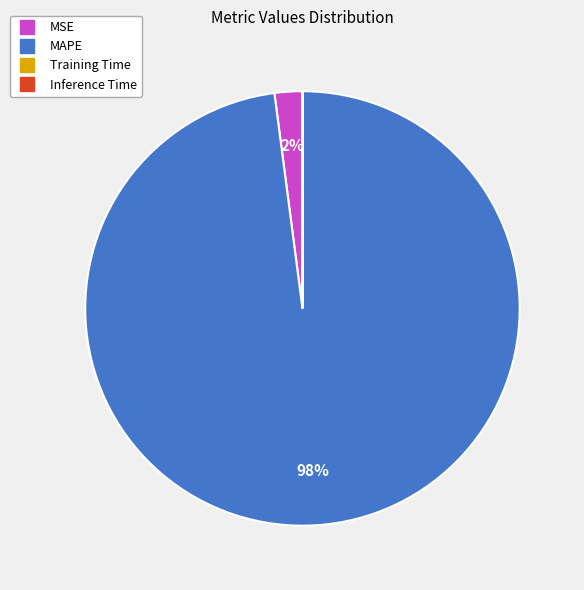

To the nearest percent, what is the difference between the largest and smallest slice percentages?

98%